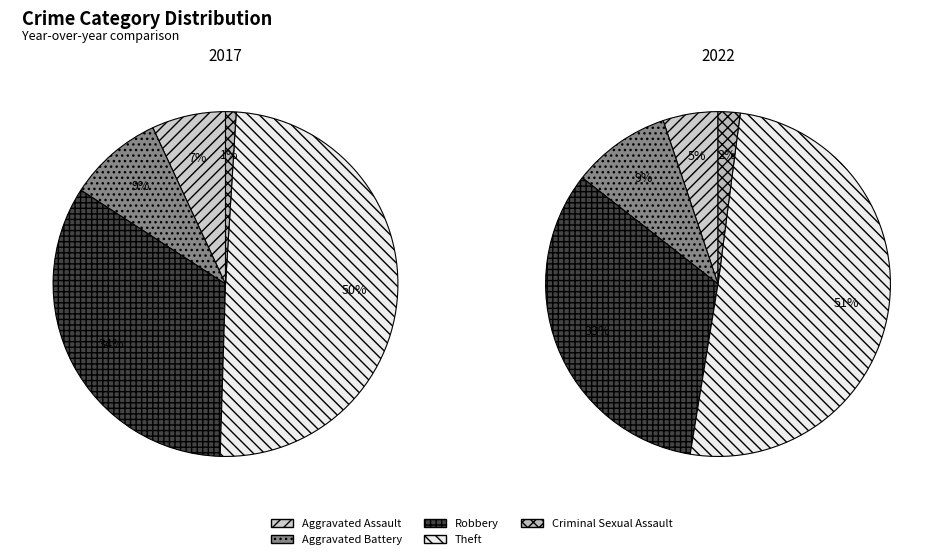

True or false: 3 accounts for 64% of the total.

False